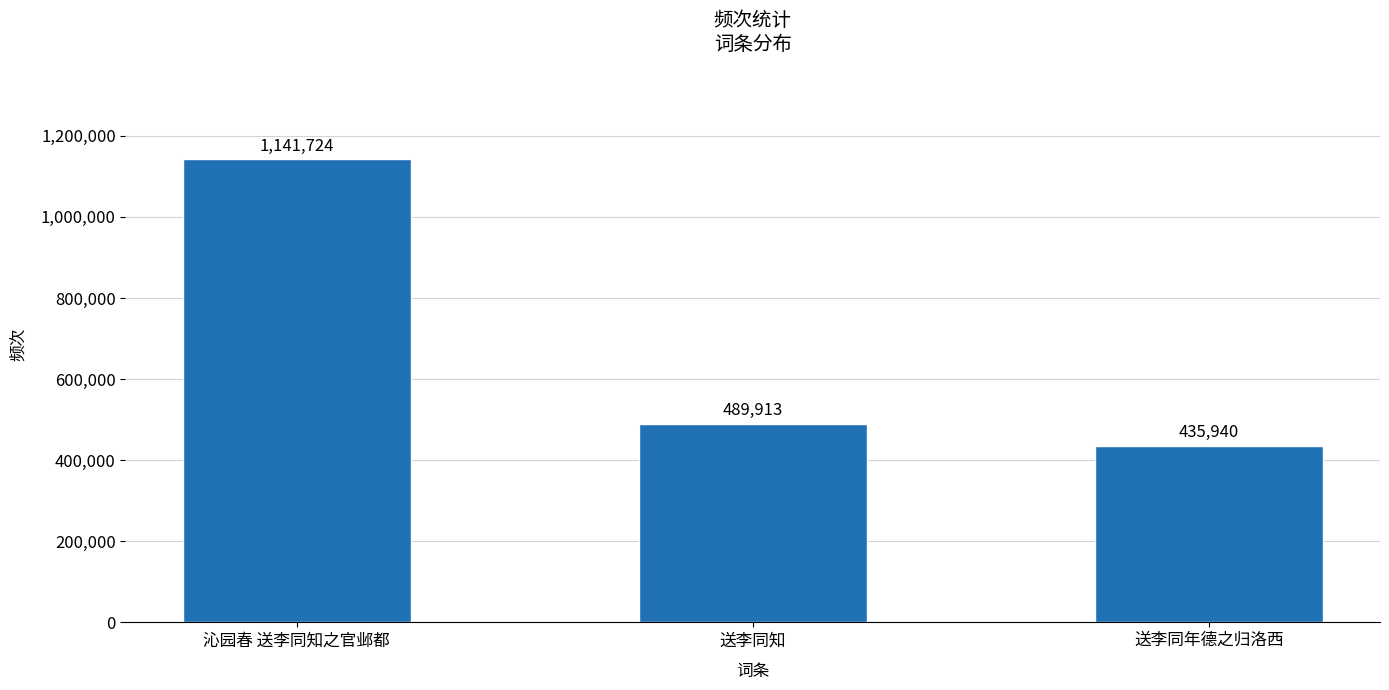

What is the average value?

689192